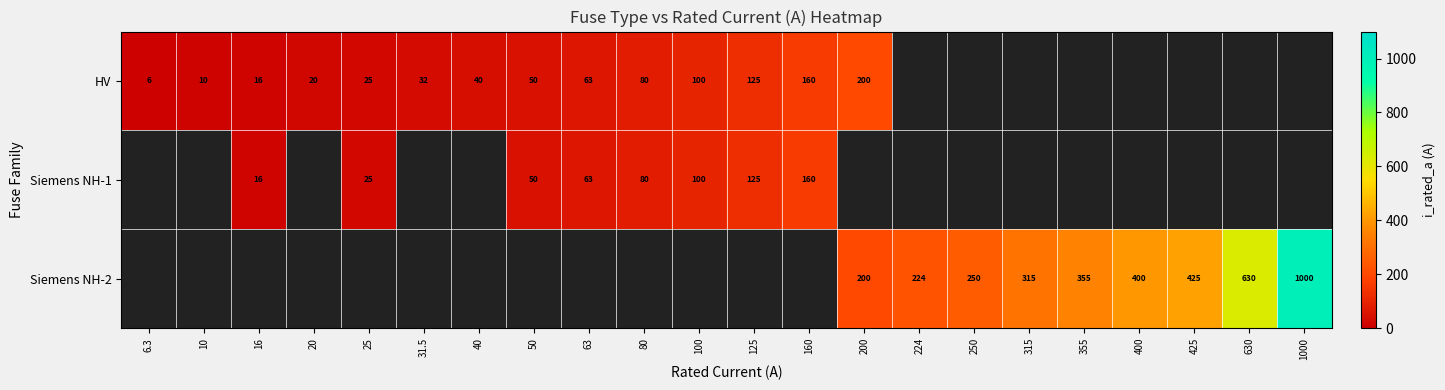

At how many categories does at least one series exceed 554?

2